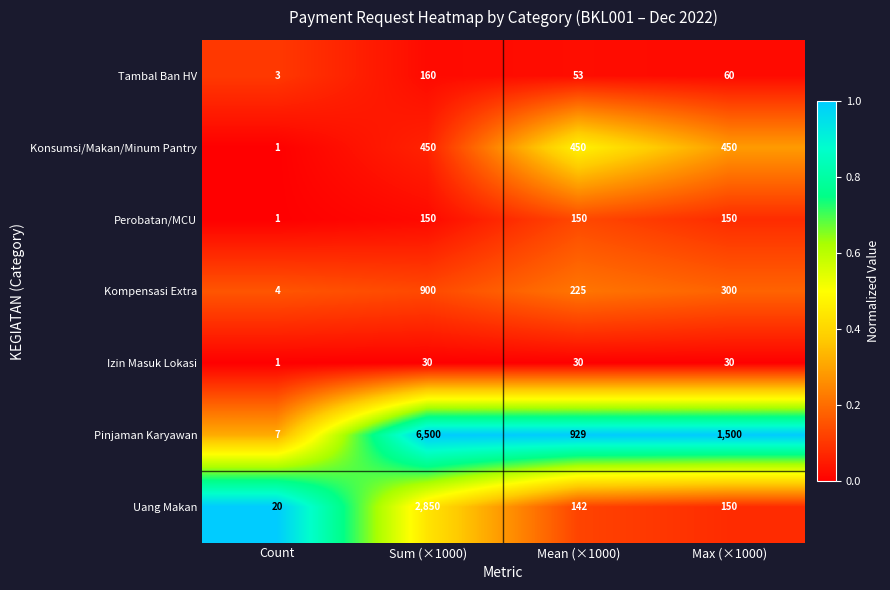

List the series in order of their peak value, lowest first.

Izin Masuk Lokasi, Perobatan/MCU, Tambal Ban HV, Konsumsi/Makan/Minum Pantry, Kompensasi Extra, Uang Makan, Pinjaman Karyawan